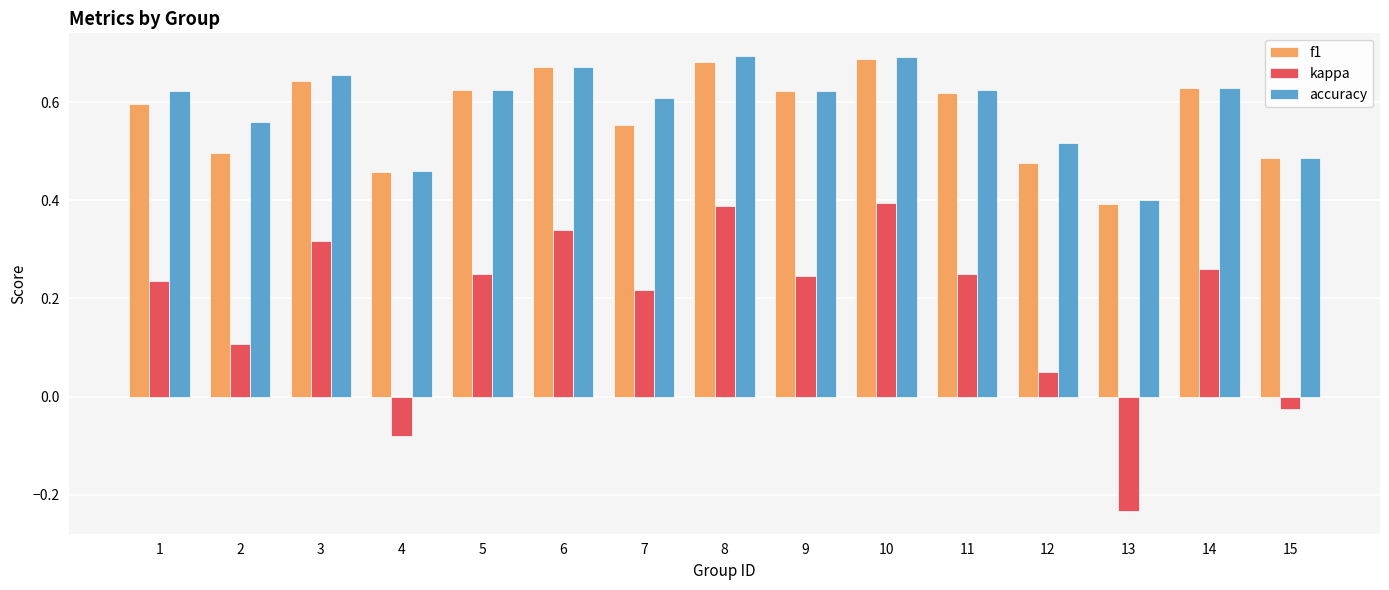

At which label does kappa reach its minimum?

13